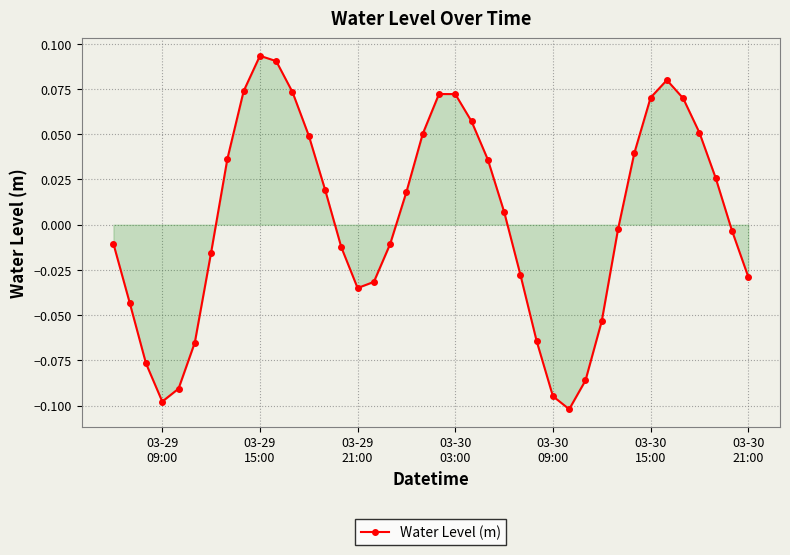

How many interior local valleys (lower than both neighbors) does the data have?

3